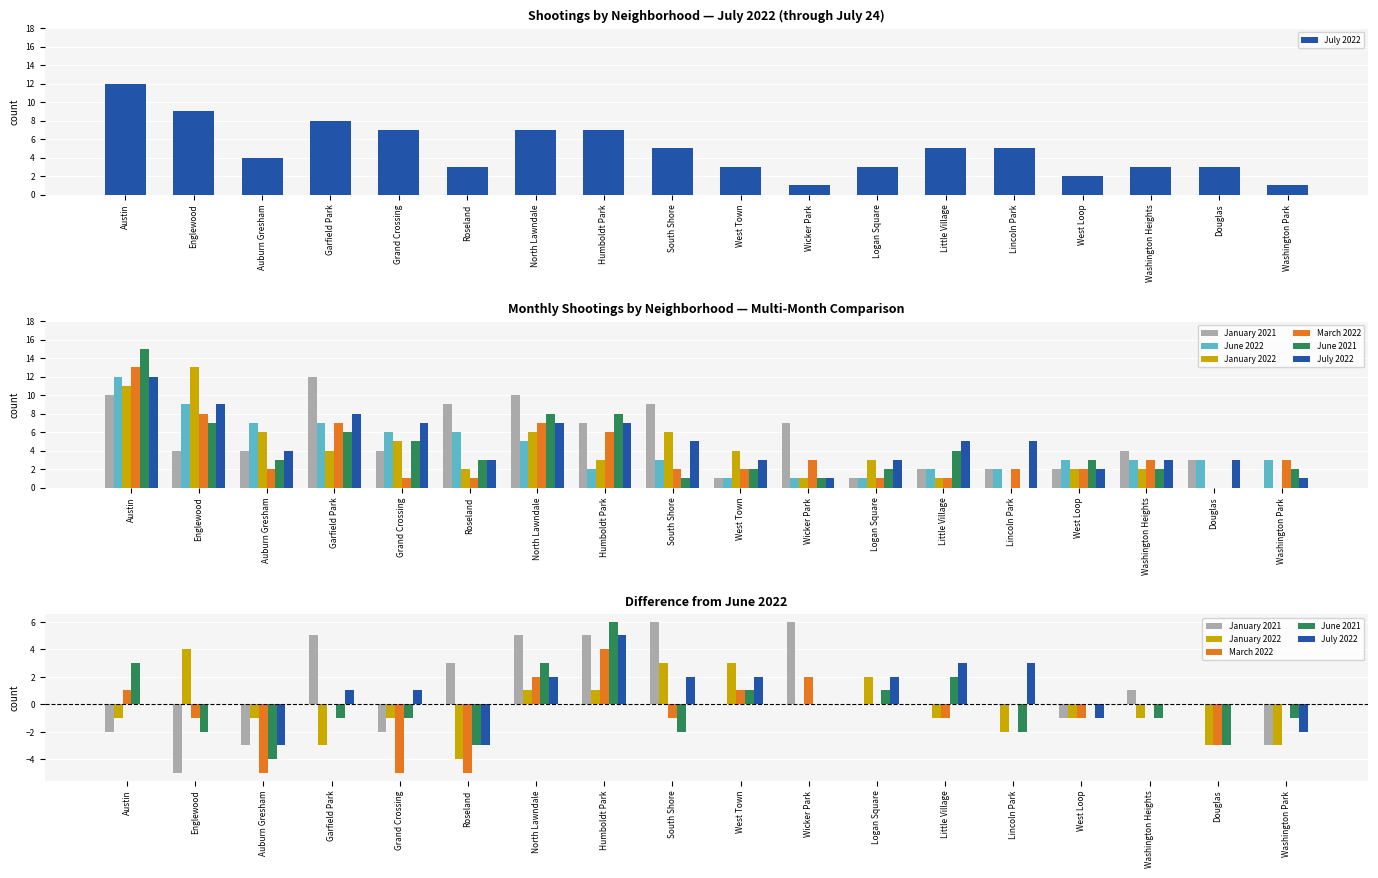

What is the value of the January 2022 bar at the 7th from the left?

6